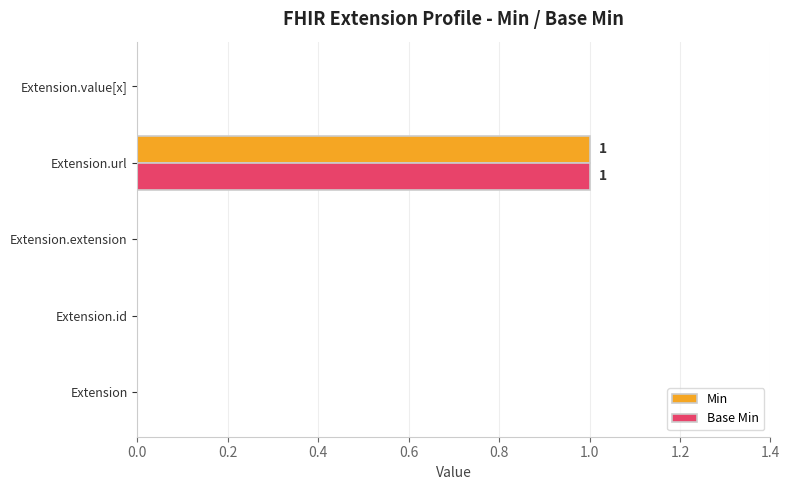

At which label does Base Min reach its peak?

Extension.url